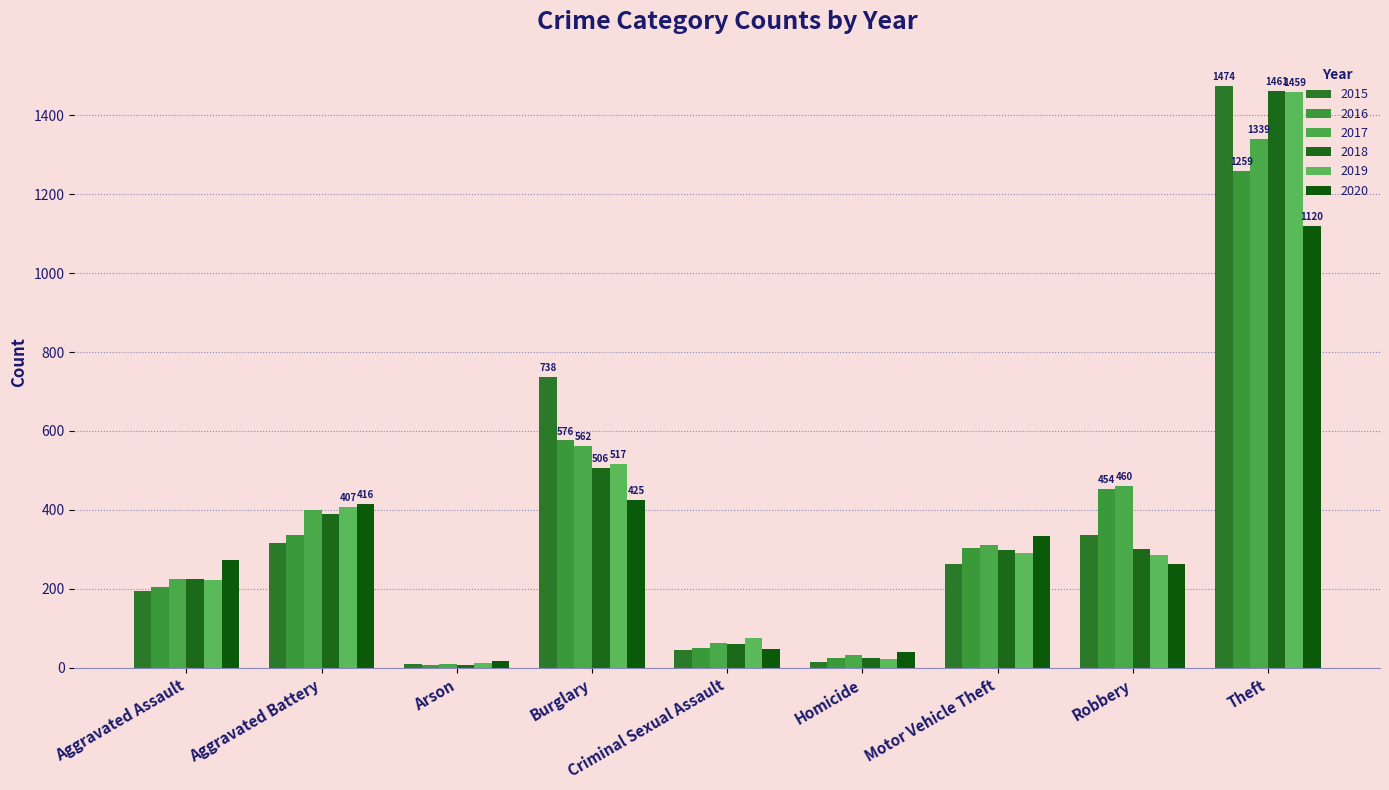

What is the lowest value of the 2018 series?

7